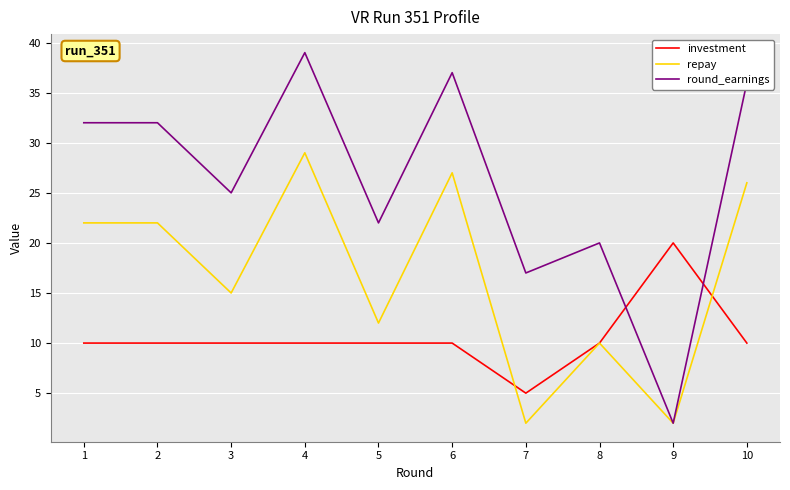

Which category has the highest value across all series?

4